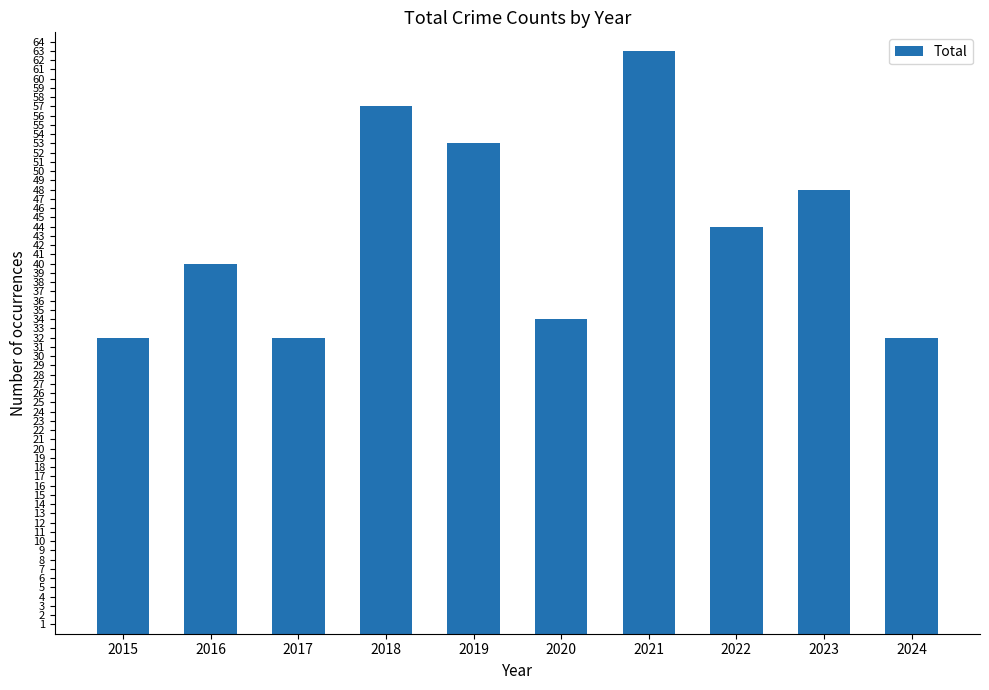

Read the value at 2015.

32